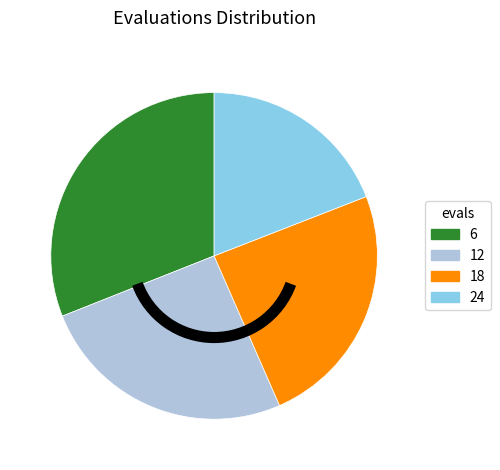

Combined, do 18 and 6 account for over 50%?

Yes